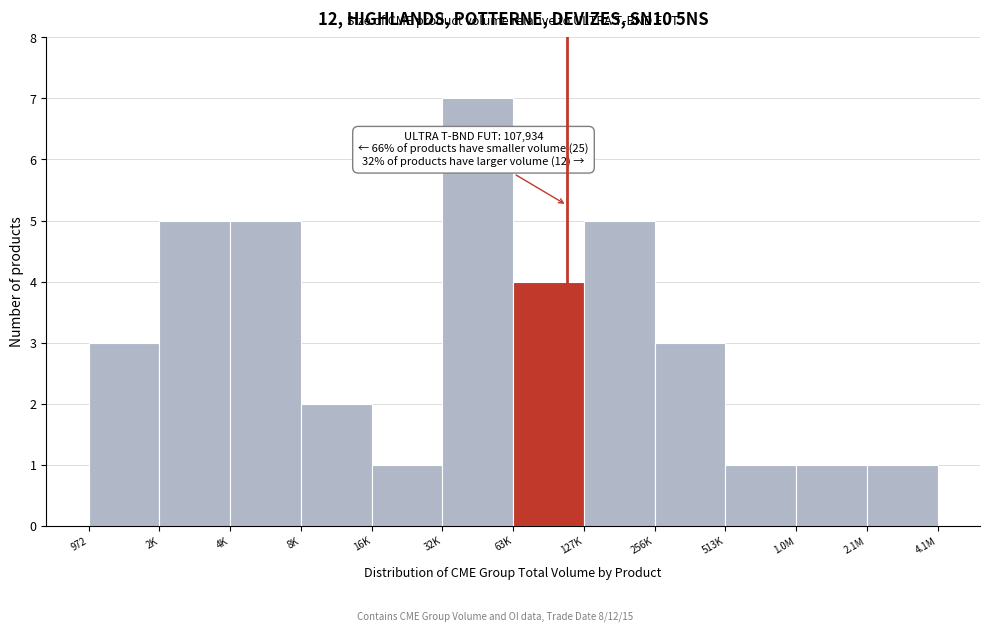

Reading right to left, transcribe all the data shown in this chart.

1	1	1	3	5	4	7	1	2	5	5	3